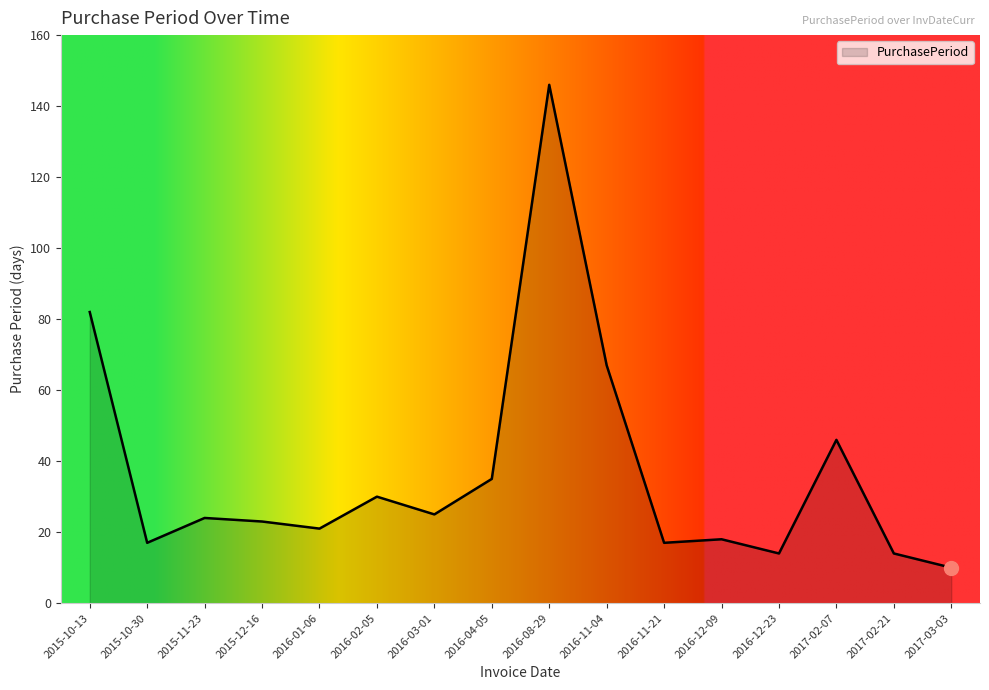

Is it true that the value at 2016-03-01 is 36?

False